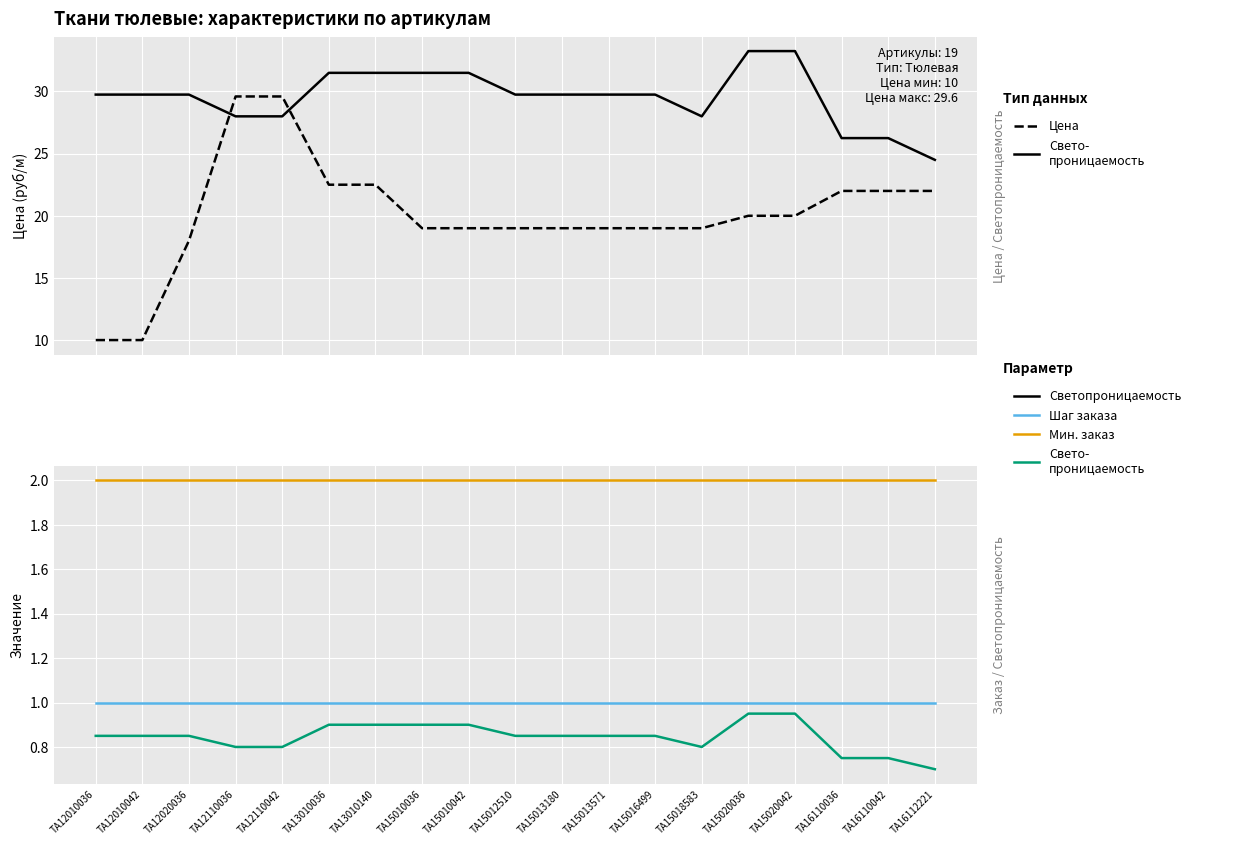

What is the value of the Цена (руб/м) point at the 18th from the left?

22.0